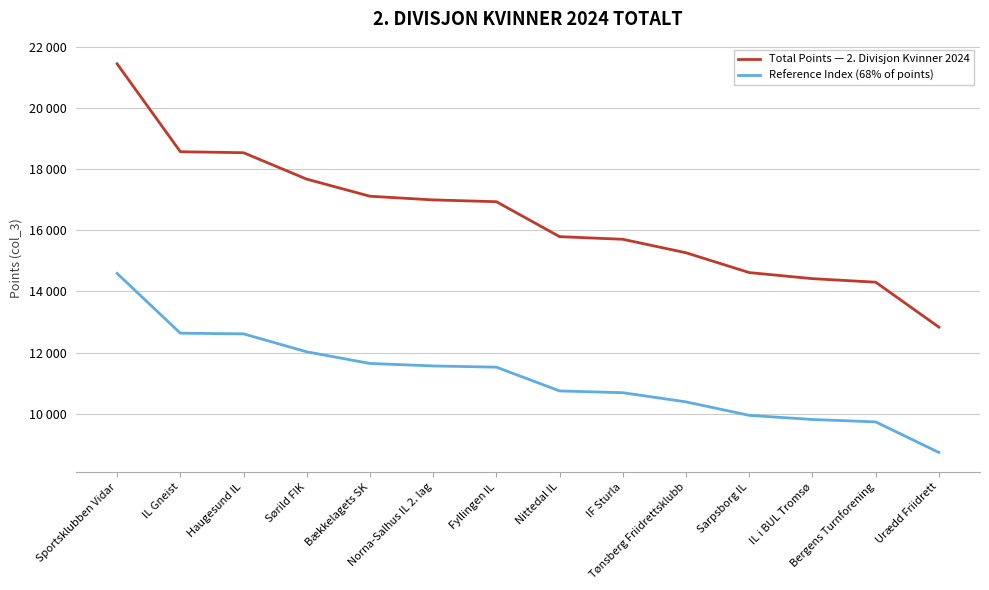

Reading left to right, transcribe all the data shown in this chart.

Total Points — 2. Divisjon Kvinner 2024: Sportsklubben Vidar=21457.0	IL Gneist=18579.0	Haugesund IL=18546.0	Sørild FIK=17680.0	Bækkelagets SK=17120.0	Norna-Salhus IL 2. lag=17000.0	Fyllingen IL=16941.0	Nittedal IL=15796.0	IF Sturla=15710.0	Tønsberg Friidrettsklubb=15268.0	Sarpsborg IL=14619.0	IL i BUL Tromsø=14420.0	Bergens Turnforening=14304.0	Urædd Friidrett=12831.0
Reference Index (68% of points): Sportsklubben Vidar=14590.8	IL Gneist=12633.7	Haugesund IL=12611.3	Sørild FIK=12022.4	Bækkelagets SK=11641.6	Norna-Salhus IL 2. lag=11560.0	Fyllingen IL=11519.9	Nittedal IL=10741.3	IF Sturla=10682.8	Tønsberg Friidrettsklubb=10382.2	Sarpsborg IL=9940.9	IL i BUL Tromsø=9805.6	Bergens Turnforening=9726.7	Urædd Friidrett=8725.1